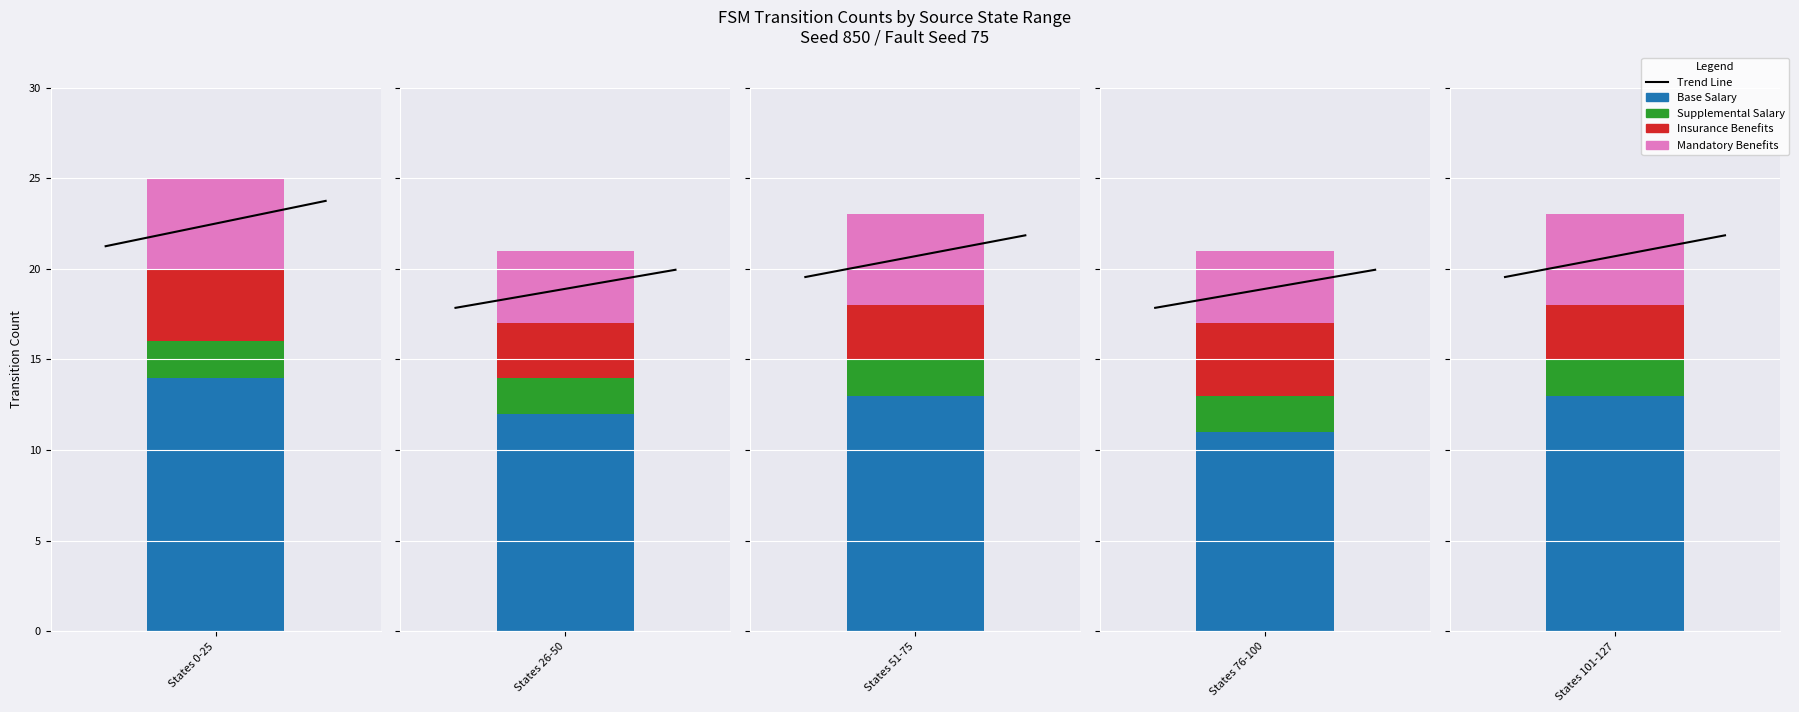

The value of Base Salary (source_state) at 1 is 17. True or false?

False